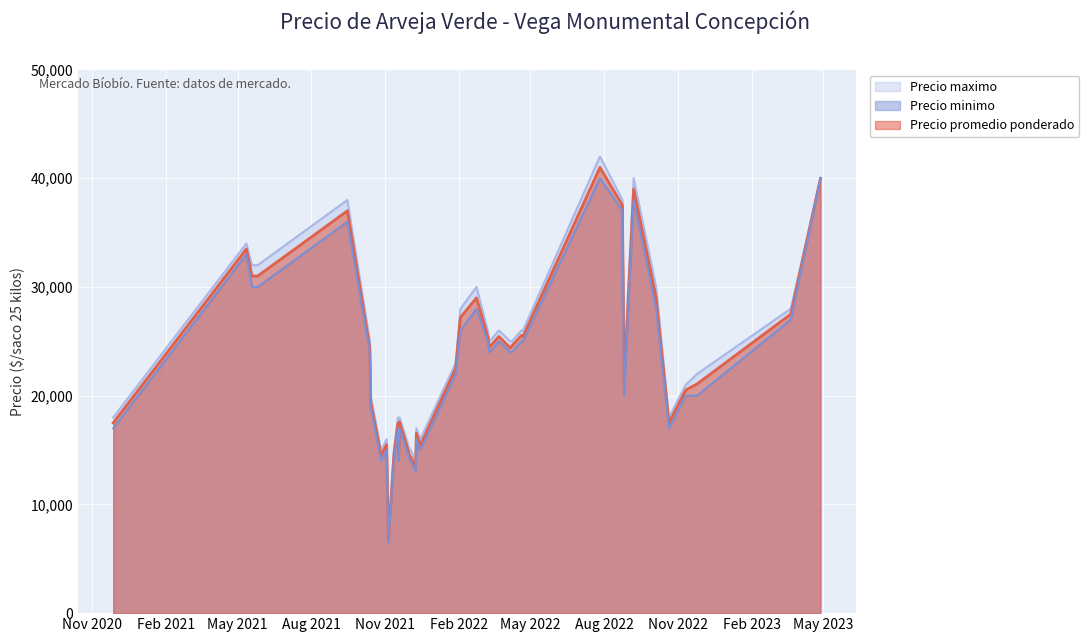

What position from the right is 2020-11-27?

39